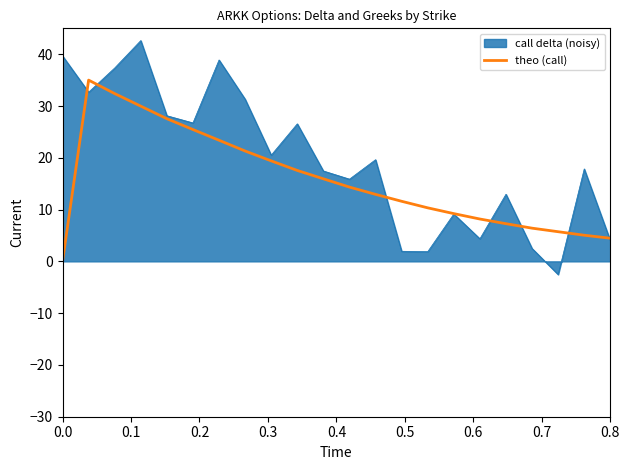

Which series has the largest range (max minus min)?

call delta (noisy)